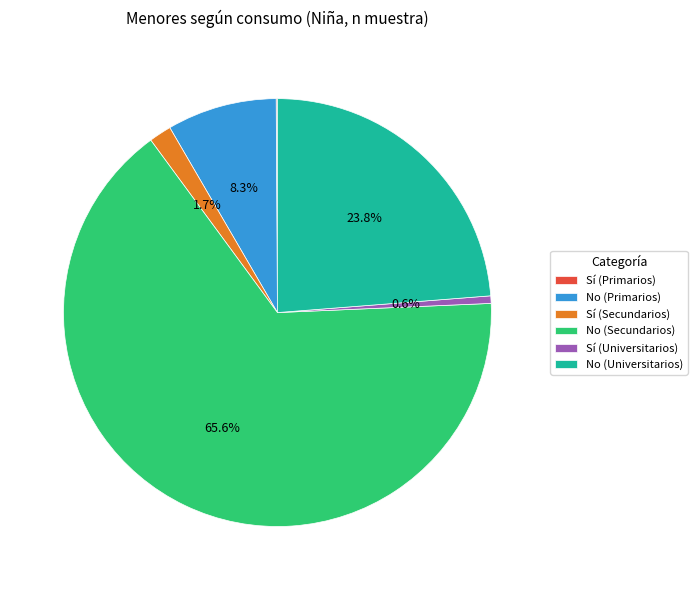

Which category accounts for the majority?

No (Secundarios)